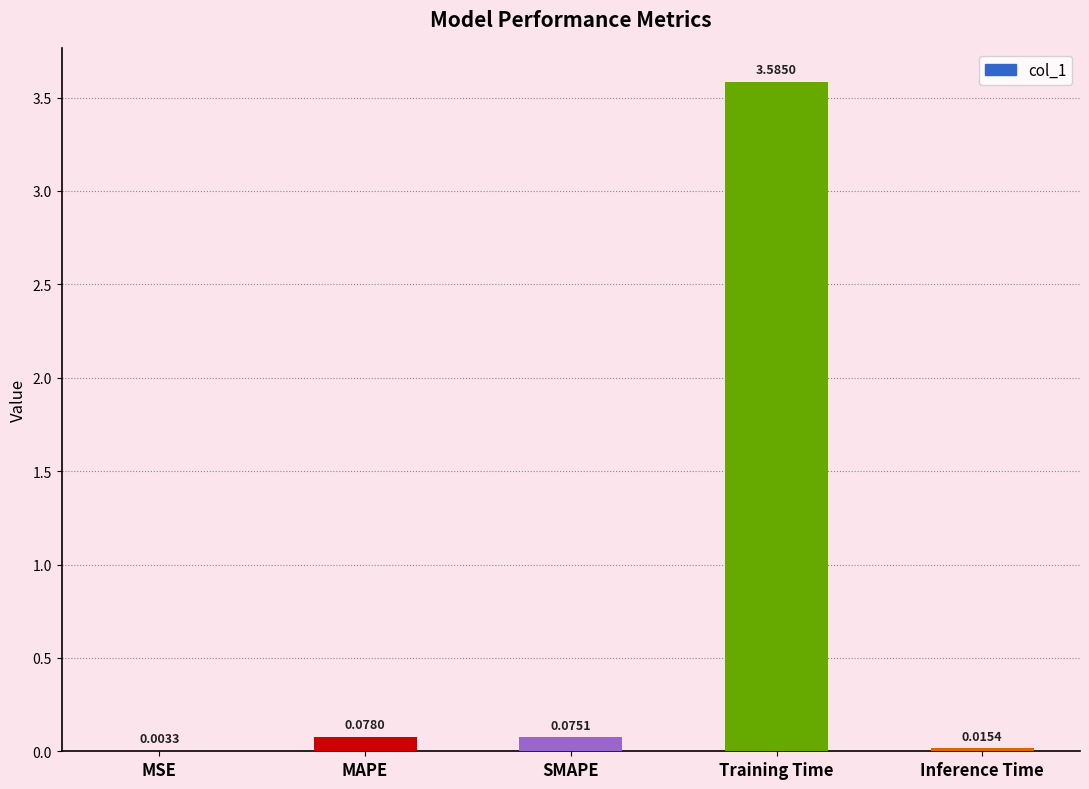

How many series are shown in this chart?

1